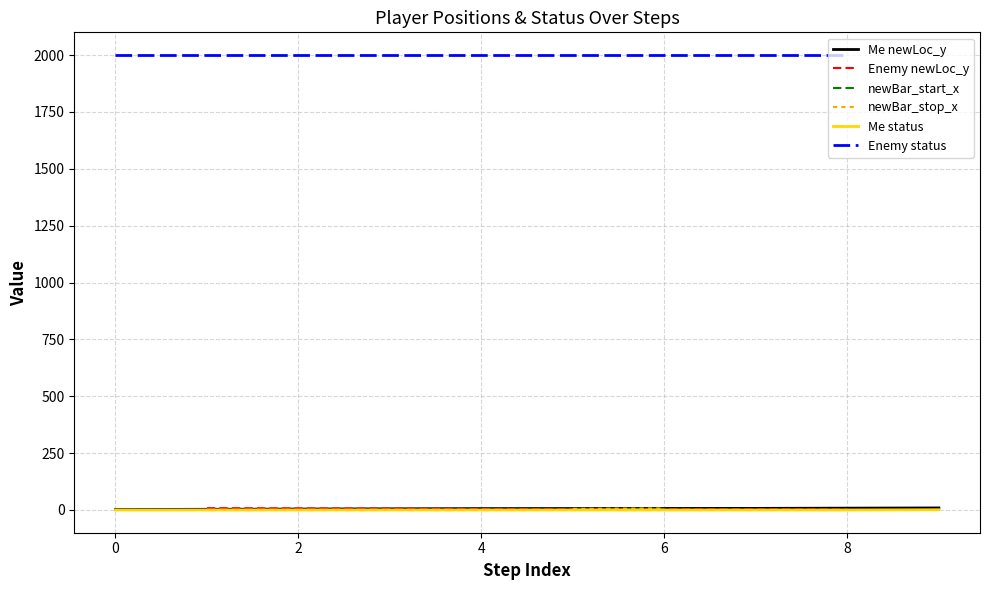

How many categories are shown in the chart?

10